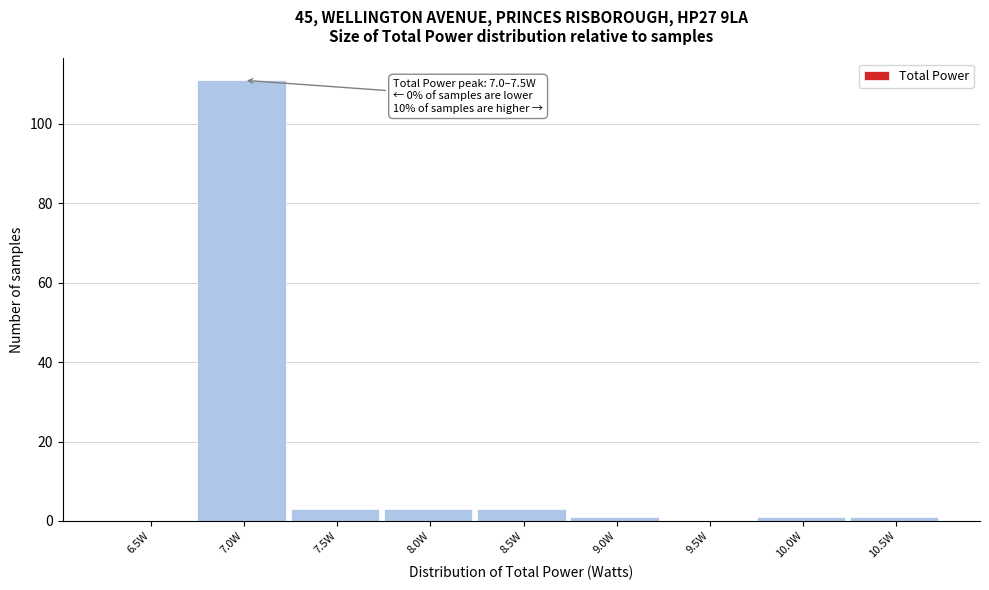

Reading left to right, what are all the values shown in this chart?

6.5W=0	7.0W=111	7.5W=3	8.0W=3	8.5W=3	9.0W=1	9.5W=0	10.0W=1	10.5W=1